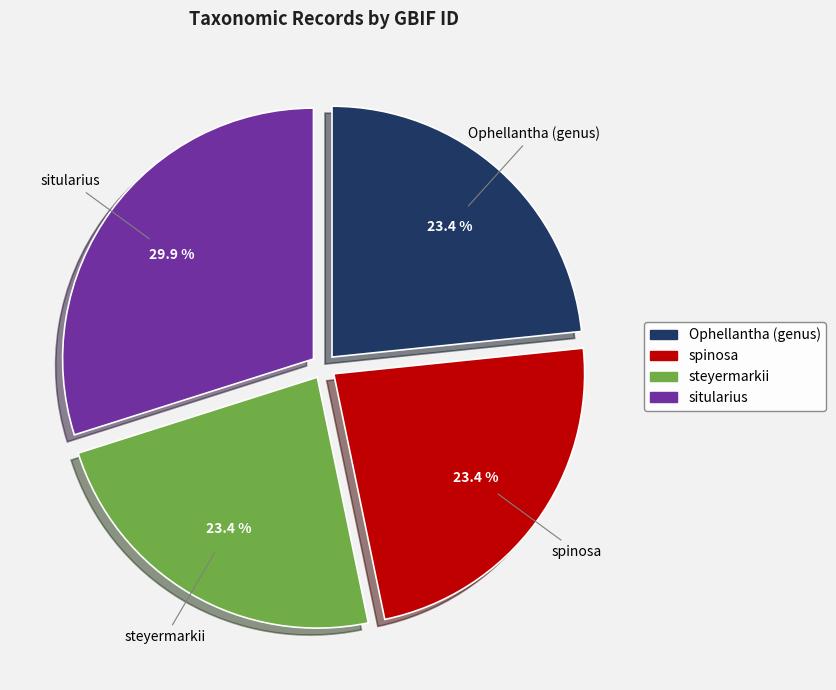

Does spinosa represent more than half of the total?

No